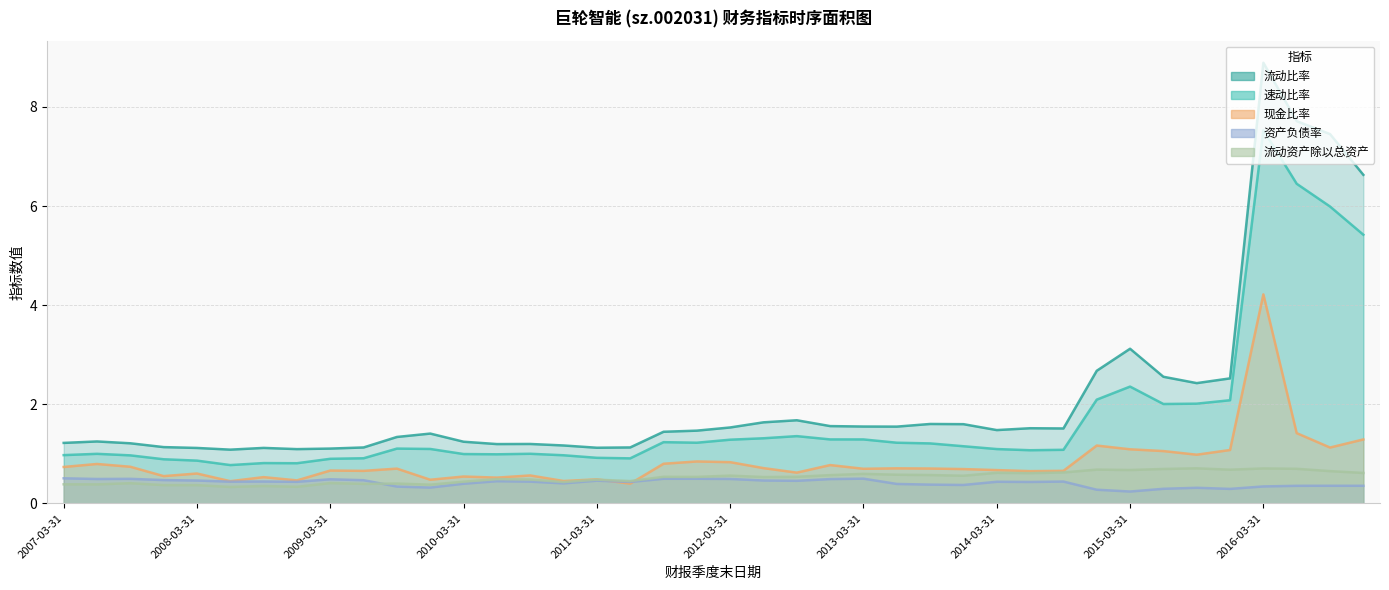

Which series changed the most between 2013-06-30 and 2015-06-30?

流动比率